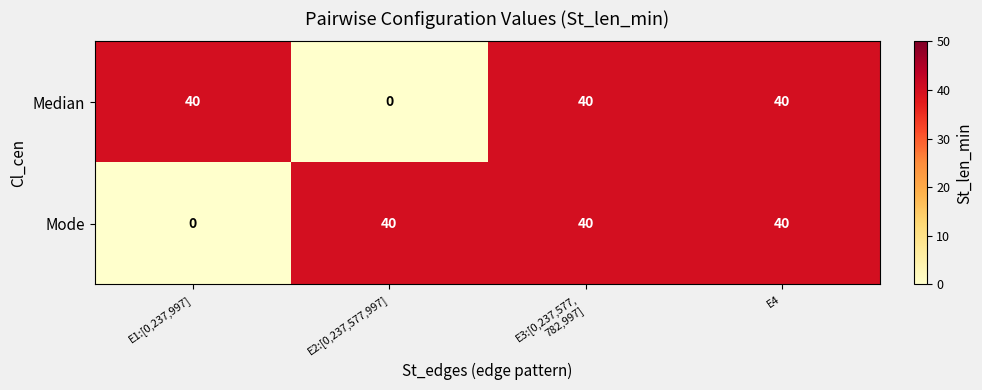

Read the Mode value at E2:[0,237,577,997].

40